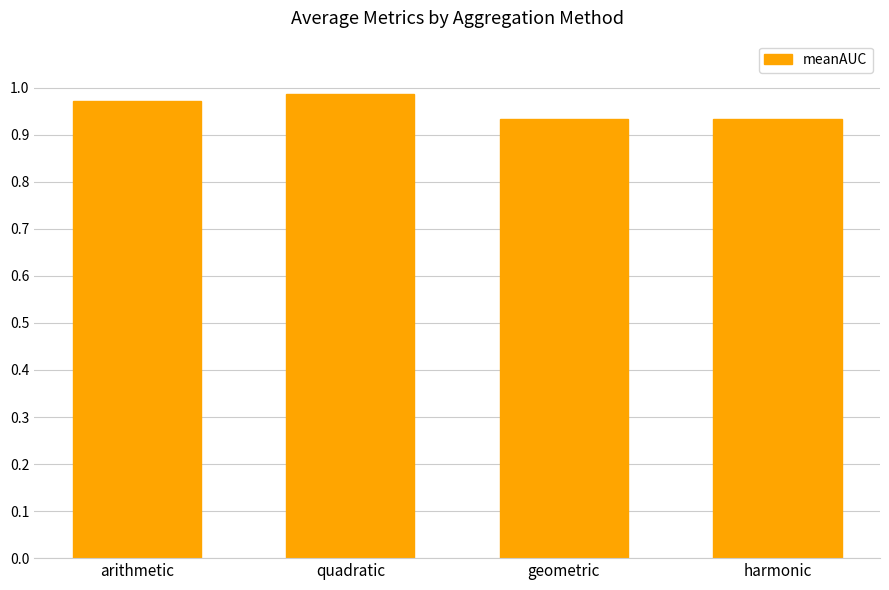

The value at geometric is 0.5. True or false?

False